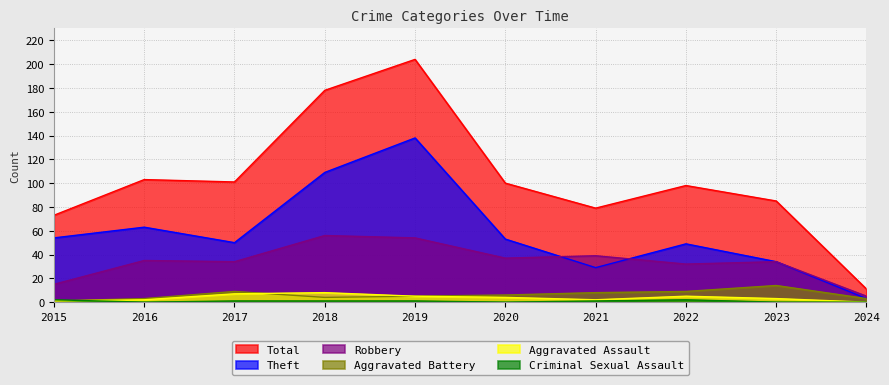

Reading right to left, extract all data points from this chart.

Total: 11	85	98	79	100	204	178	101	103	73
Theft: 3	34	49	29	53	138	109	50	63	54
Robbery: 5	34	32	39	37	54	56	34	35	15
Aggravated Battery: 3	14	9	8	6	5	4	9	3	1
Aggravated Assault: 0	3	5	2	4	5	8	7	2	1
Criminal Sexual Assault: 0	0	2	1	0	1	1	1	0	2